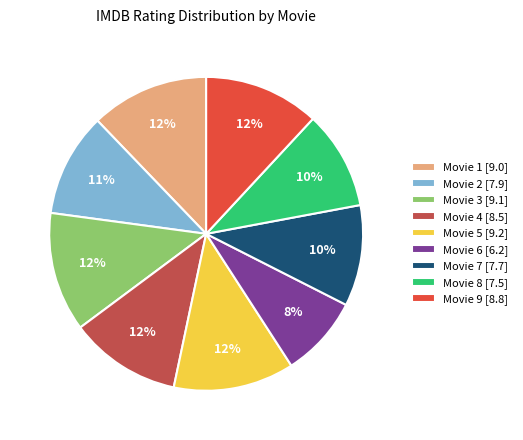

Do Movie 1 [9.0] and Movie 3 [9.1] together represent more than half of the pie?

No